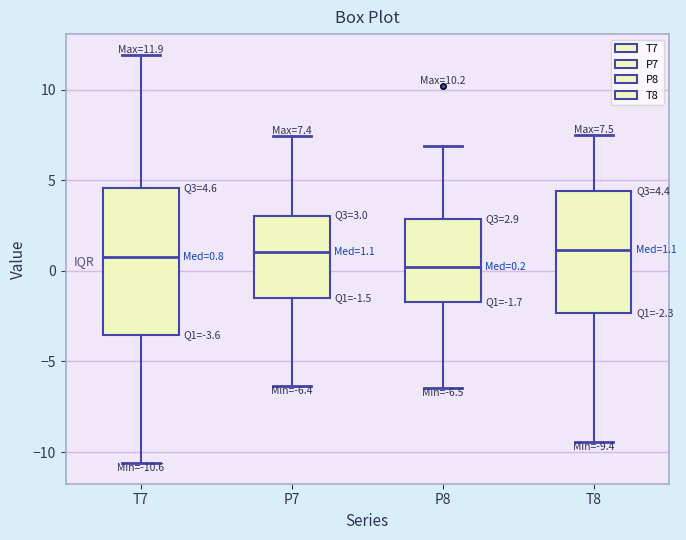

Which box is the tallest, from its lower edge to its upper edge?

T7